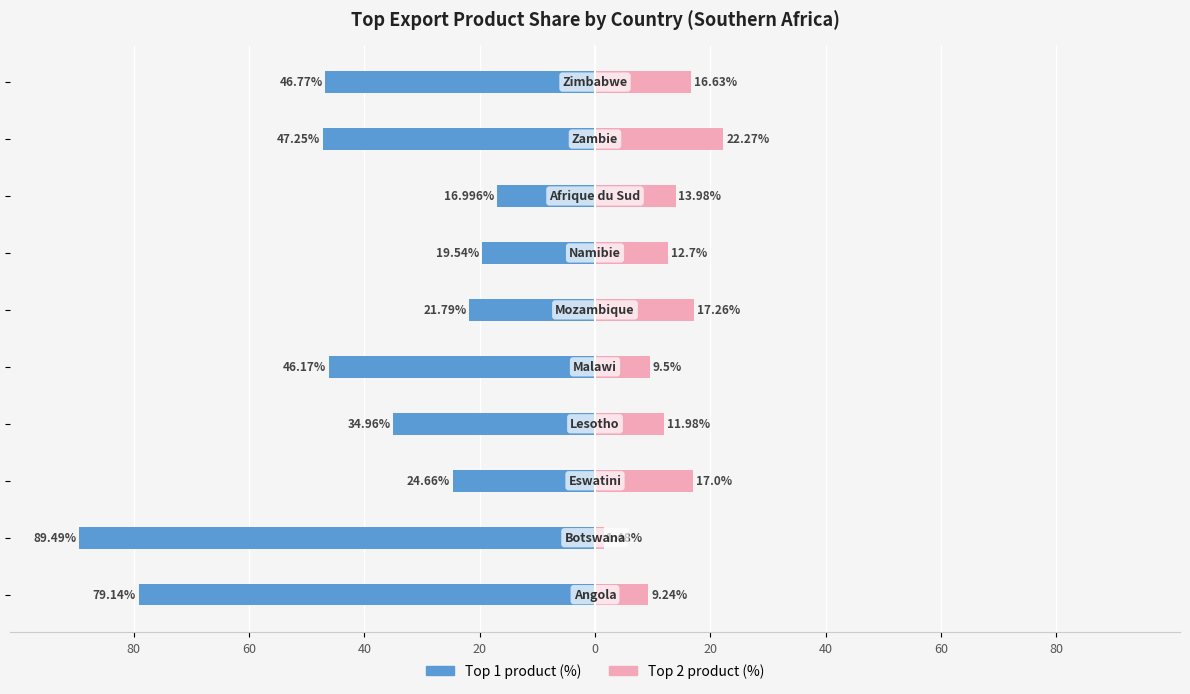

Reading left to right, what are all the values shown in this chart?

Top 1 product (%): -79.1	-89.5	-24.7	-35.0	-46.2	-21.8	-19.5	-17.0	-47.2	-46.8
Top 2 product (%): 9.2	1.5	17.0	12.0	9.5	17.3	12.7	14.0	22.3	16.6